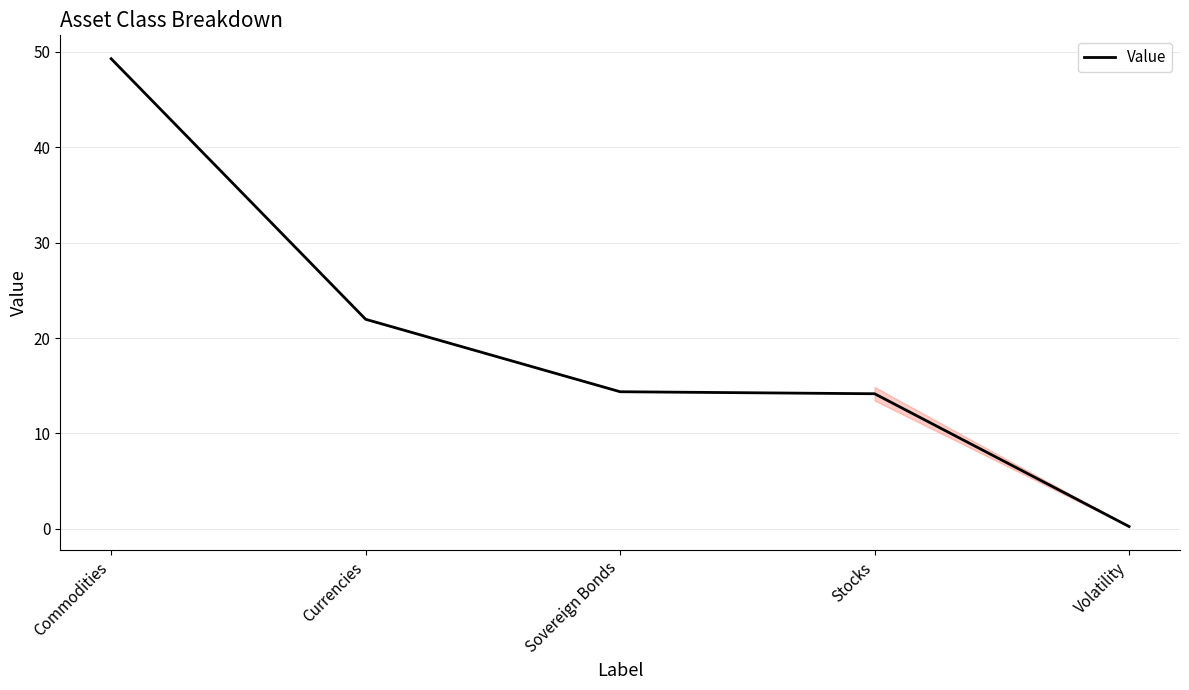

What position from the right is Commodities?

5